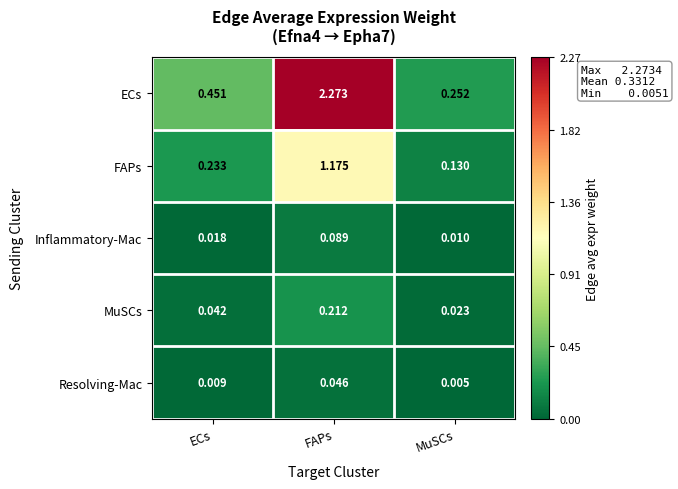

Which series has the largest range (max minus min)?

ECs